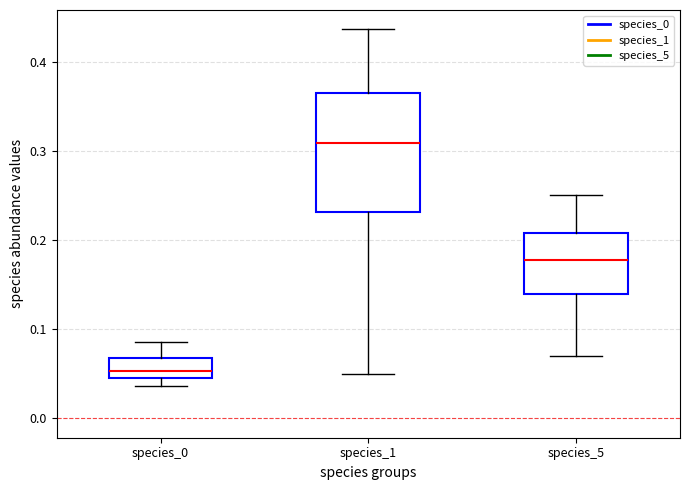

Which box is the tallest, from its lower edge to its upper edge?

species_1